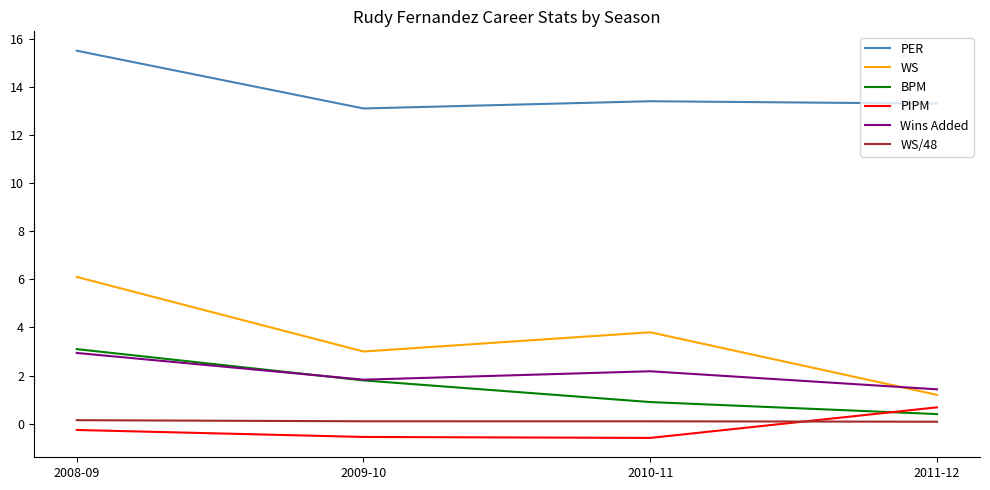

What position from the left is 2009-10?

2